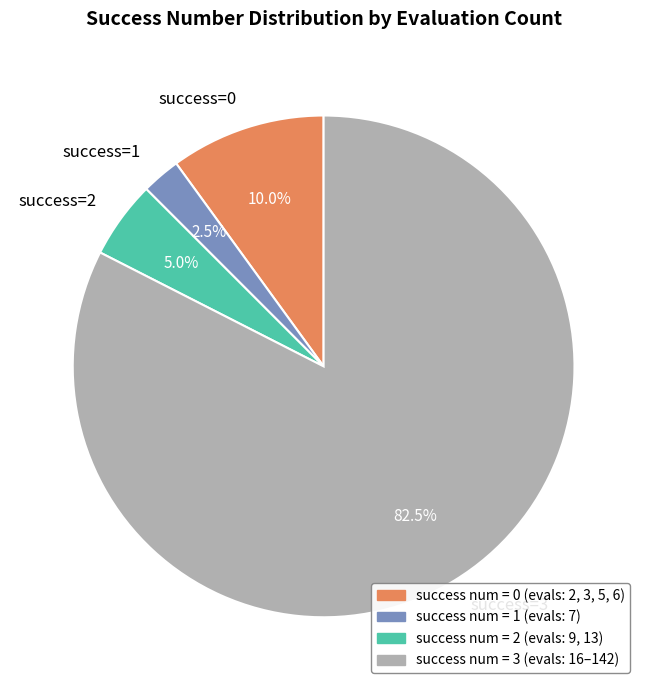

Which slice is the largest?

success=3